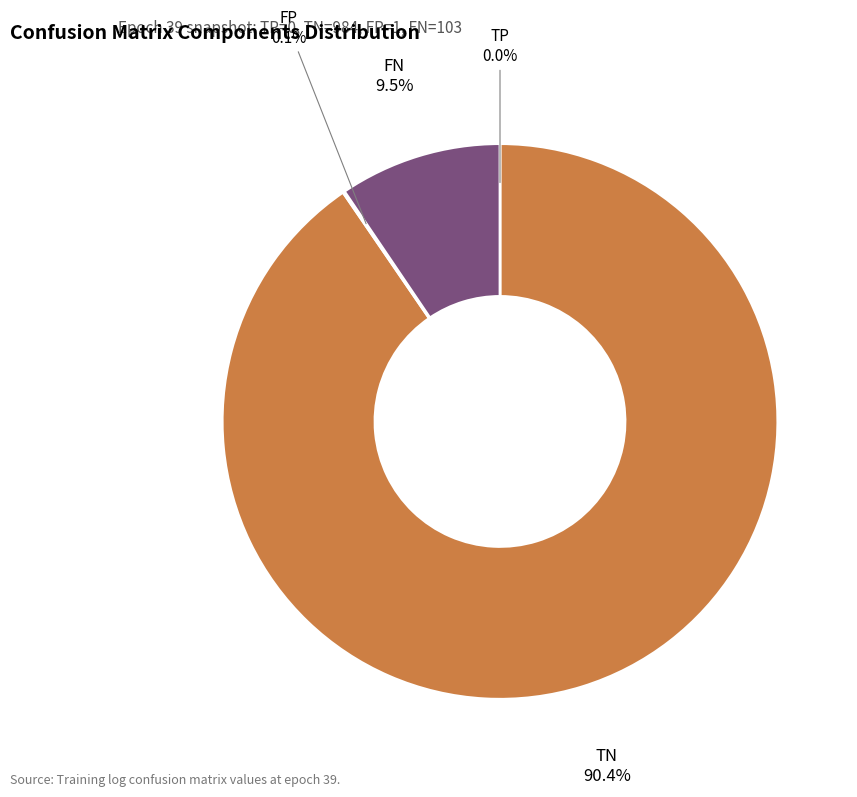

To the nearest percent, what portion does TN represent?

90%